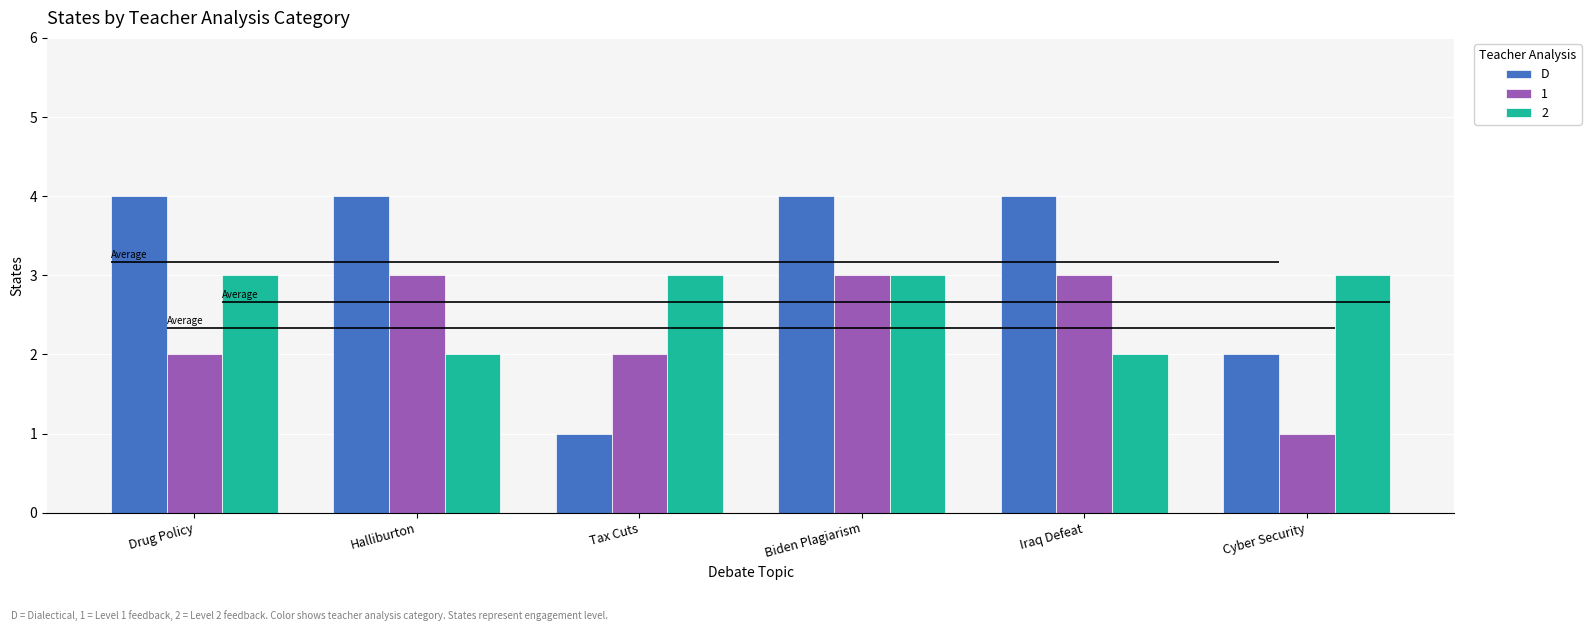

What value does the data have at Halliburton?

4